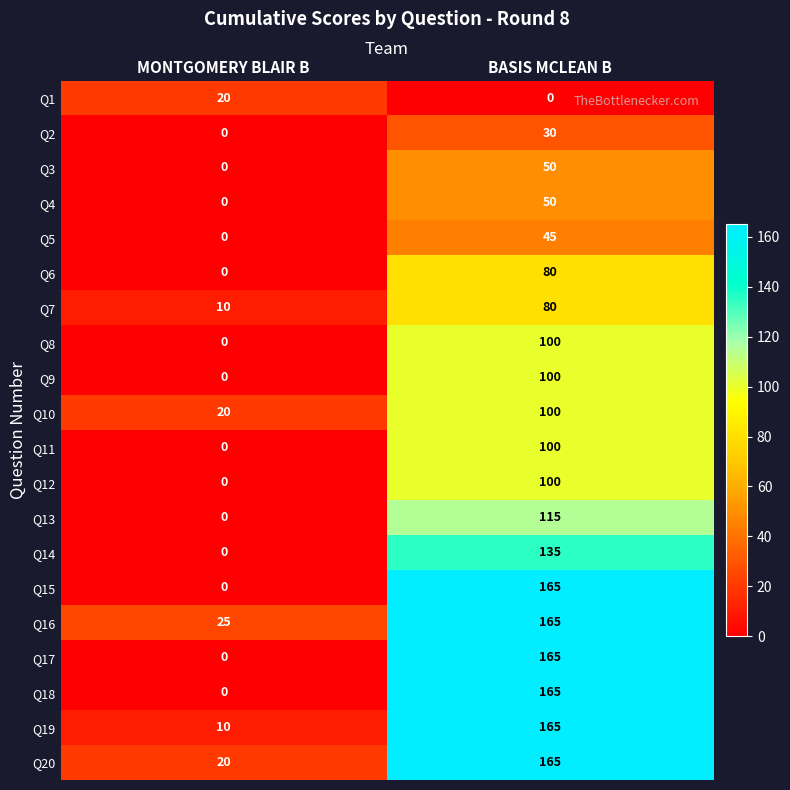

The Q9 series shows 100 at BASIS MCLEAN B. True or false?

True